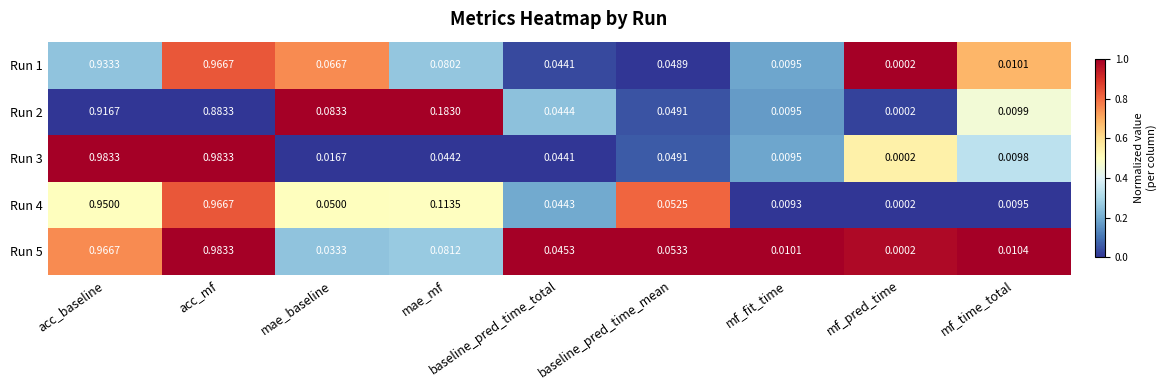

List the labels in order of Run 2 value, smallest first.

mf_pred_time, mf_fit_time, mf_time_total, baseline_pred_time_total, baseline_pred_time_mean, mae_baseline, mae_mf, acc_mf, acc_baseline